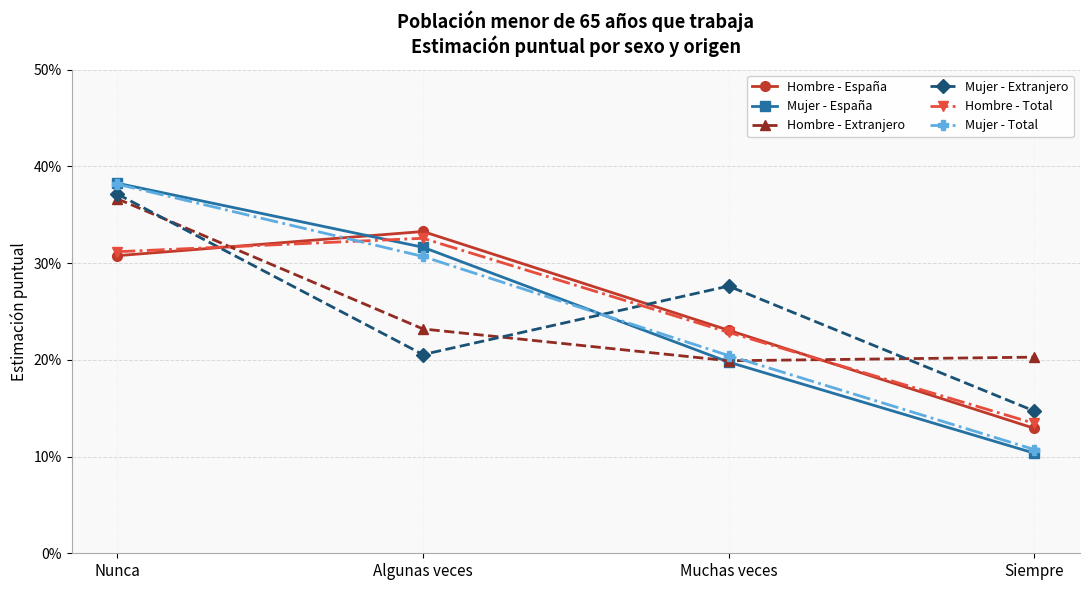

What is the sum of the Hombre - España values at Siempre and Algunas veces?

0.5